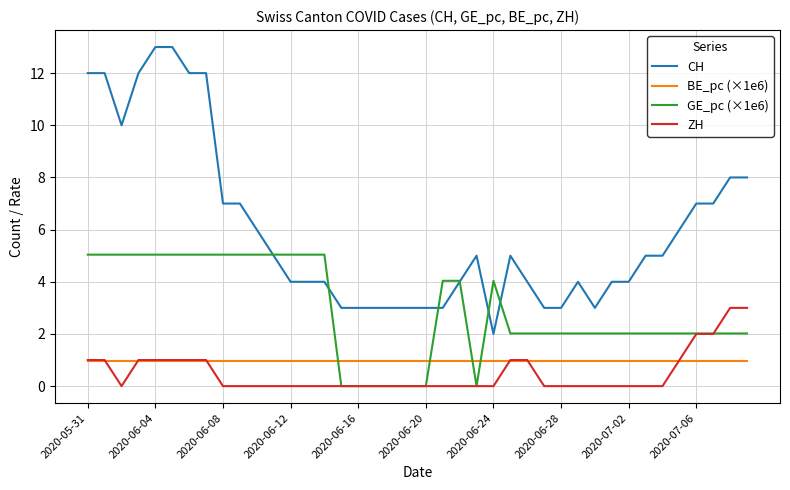

How many lines are shown in the chart?

4